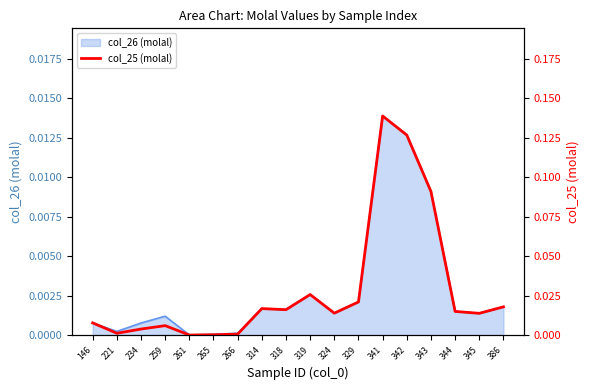

At which category does the chart reach its minimum across all series?

261